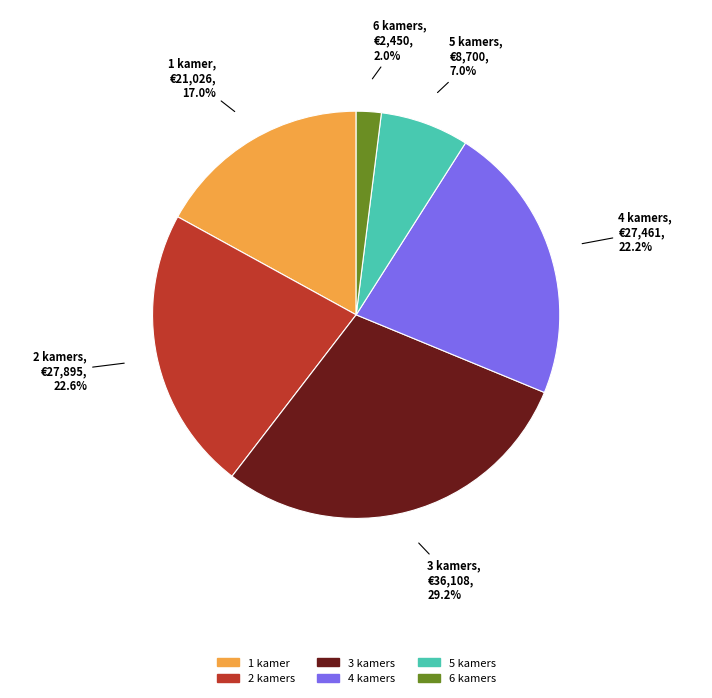

Between 5 kamers and 4 kamers, which is larger?

4 kamers